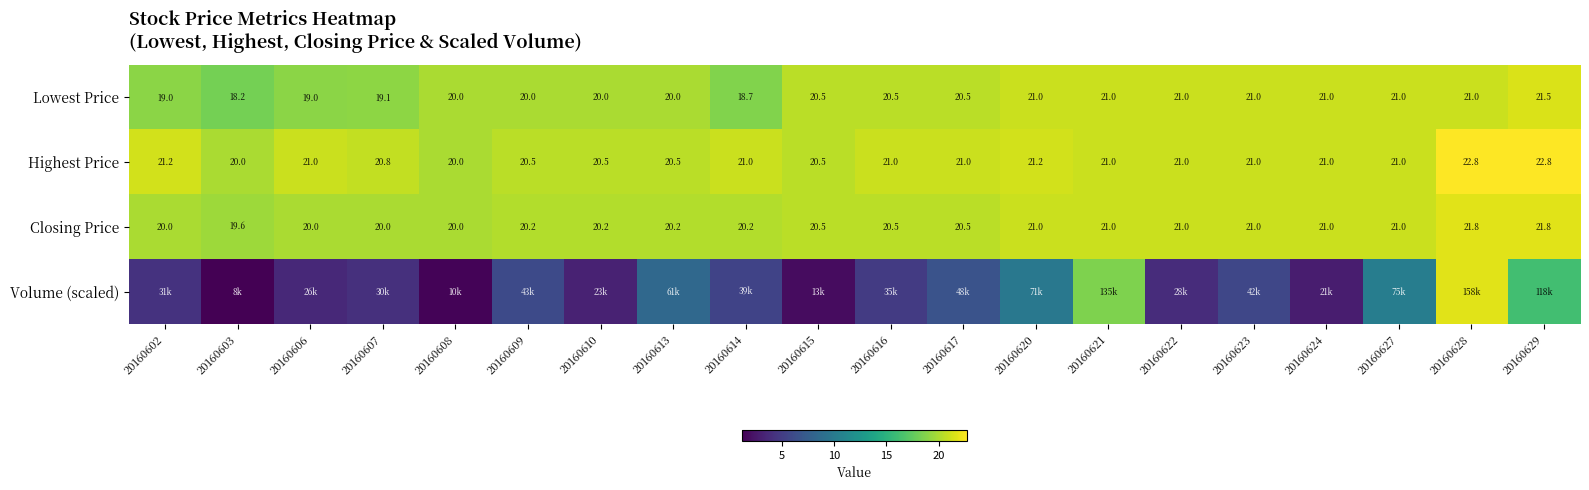

What is the difference between the maximum and minimum values in the Highest Price series?

2.8